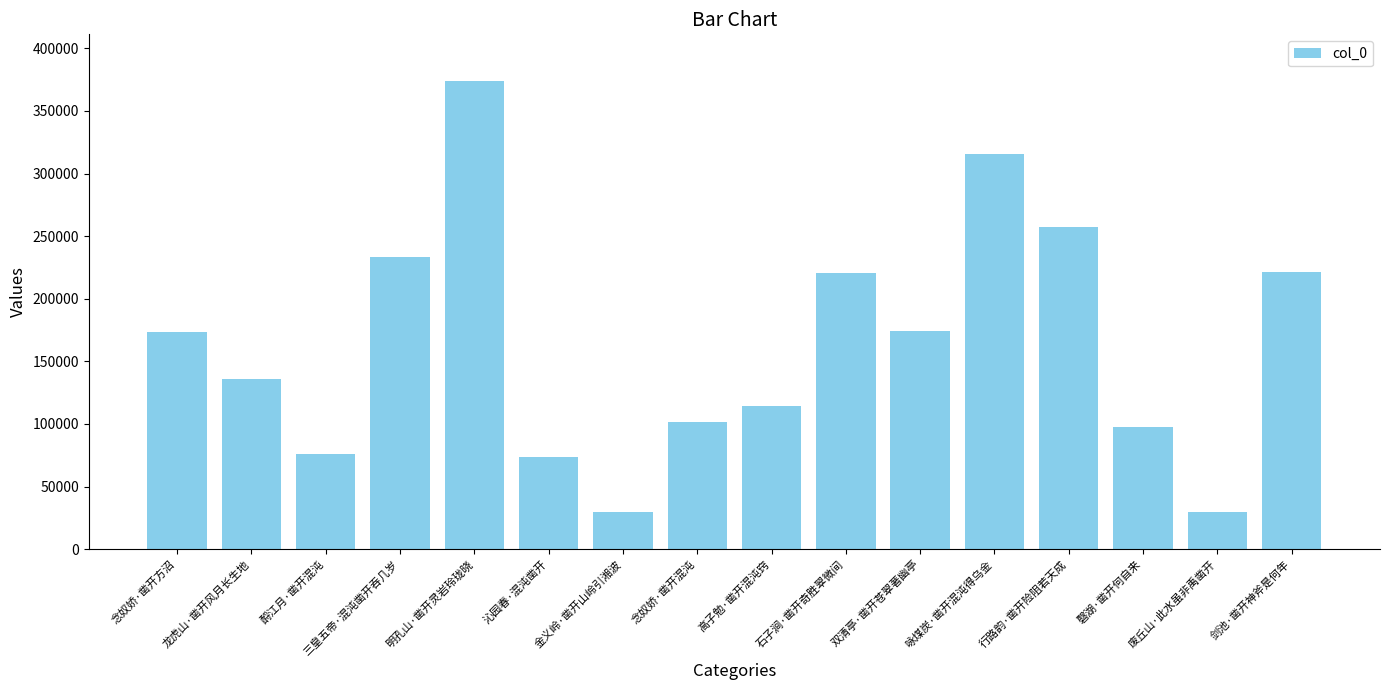

Read the value at 沁园春·混沌凿开.

73728